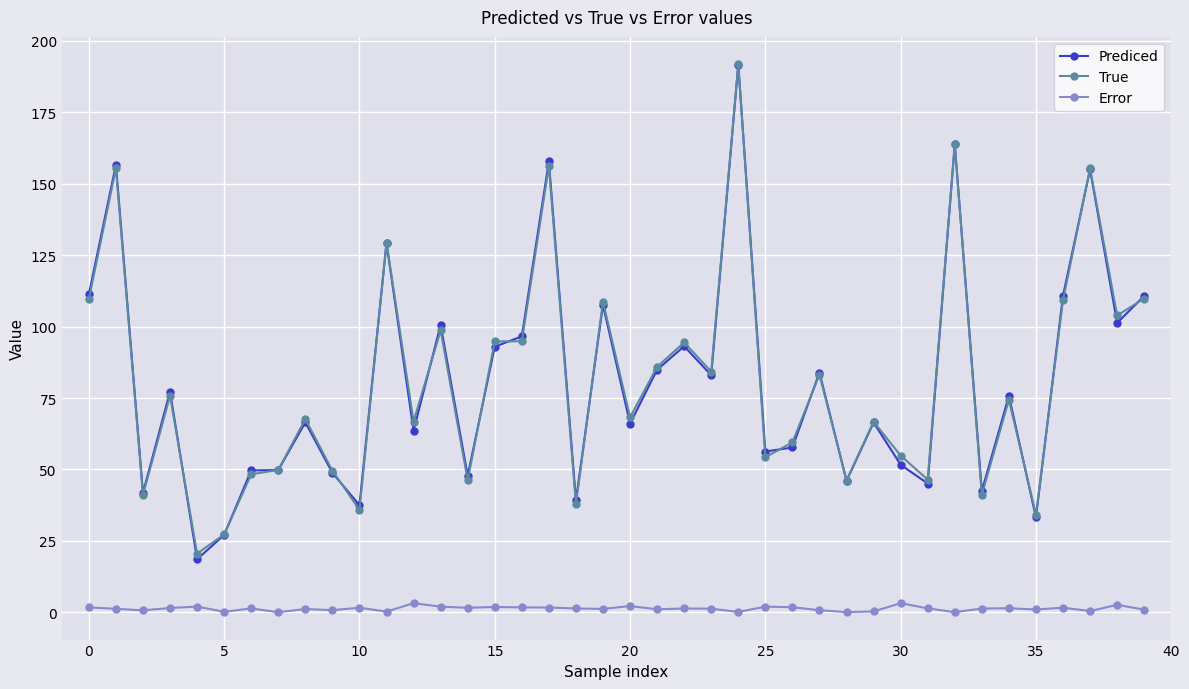

What is the value of the Prediced point at the 17th from the left?

96.6